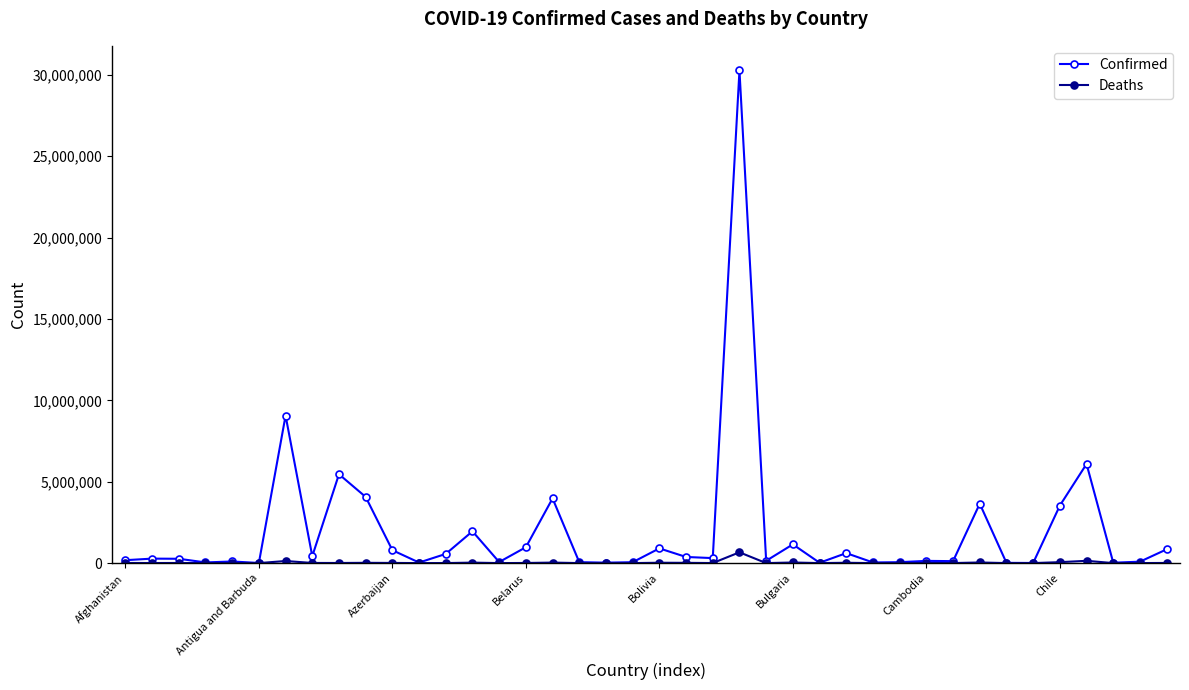

Rank the series by their maximum value, from lowest to highest.

Deaths, Confirmed